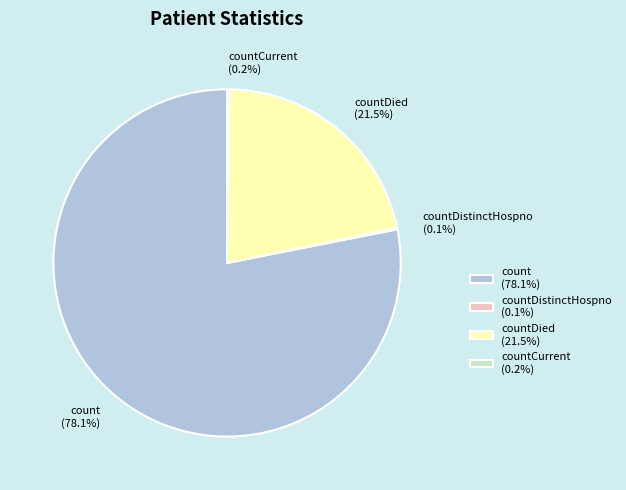

What is the majority slice?

count (78.1%)